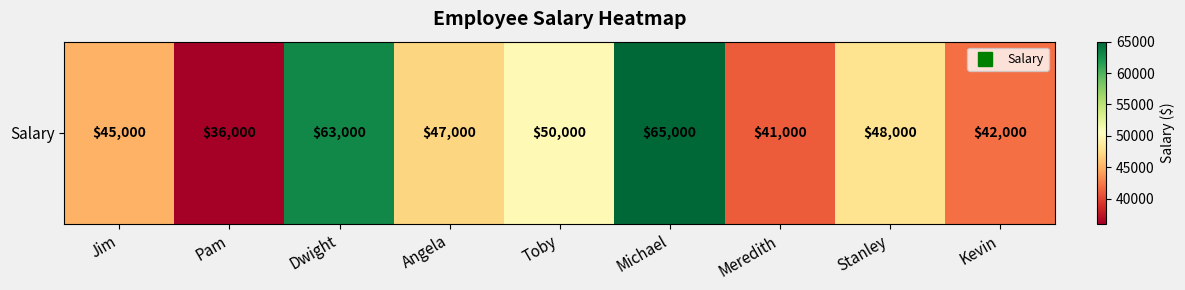

The chart shows a value of 47000 at Angela. True or false?

True